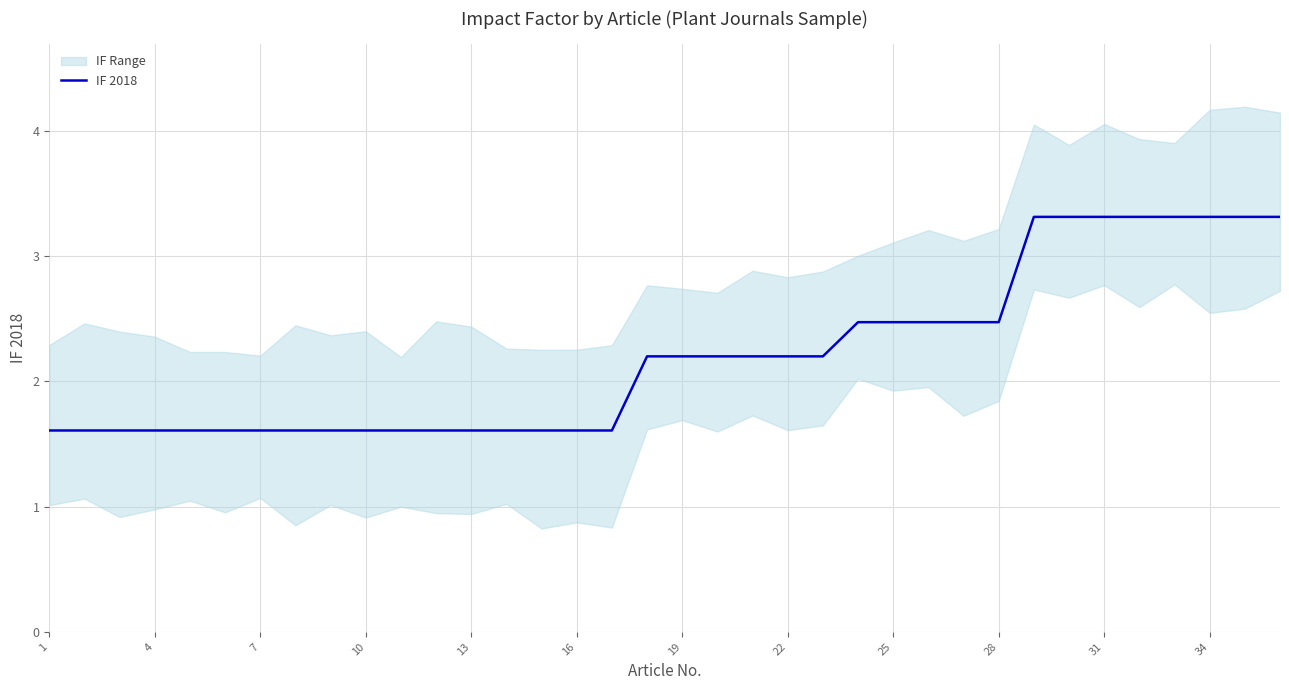

The value at 25 is 2.7. True or false?

False